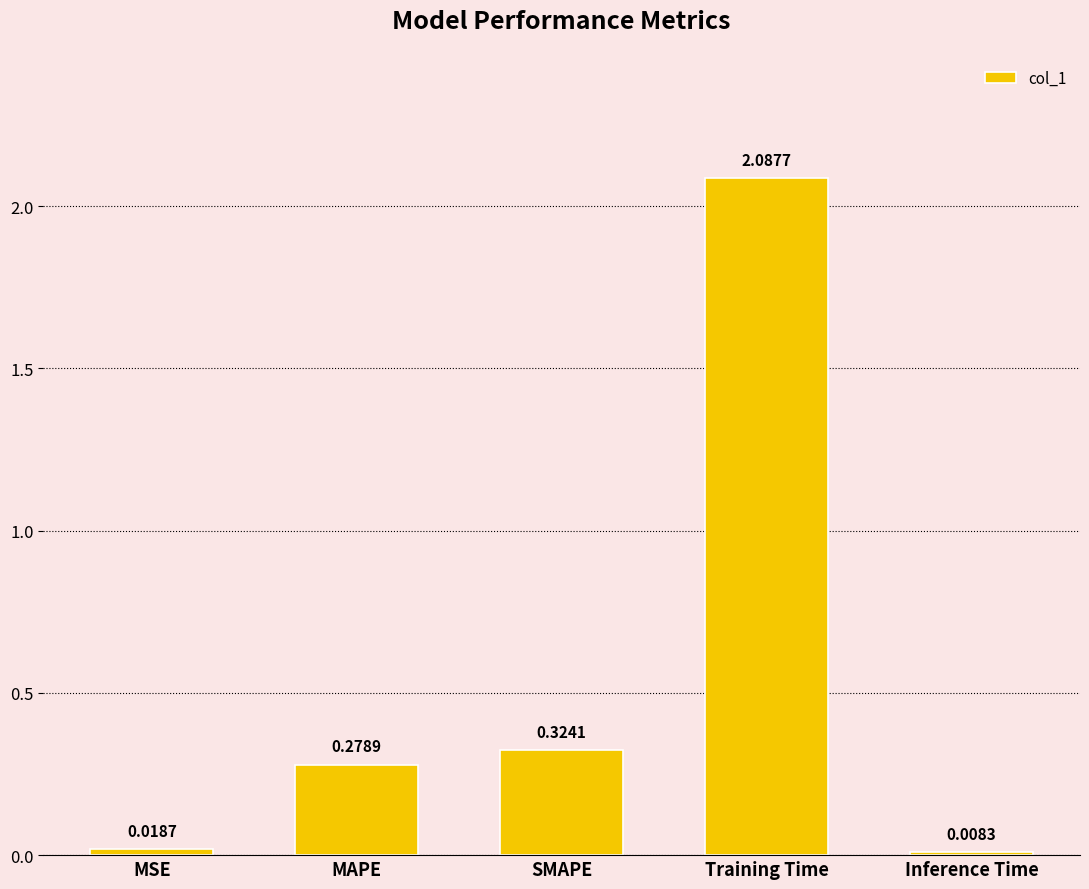

What is the label of the 1st bar from the right?

Inference Time